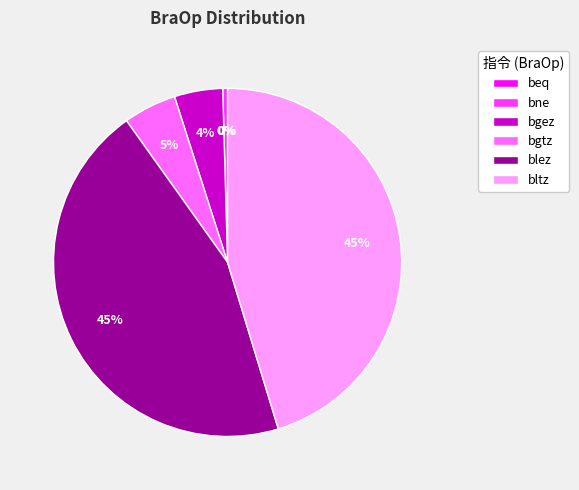

The bne slice represents 0% of the pie. True or false?

True